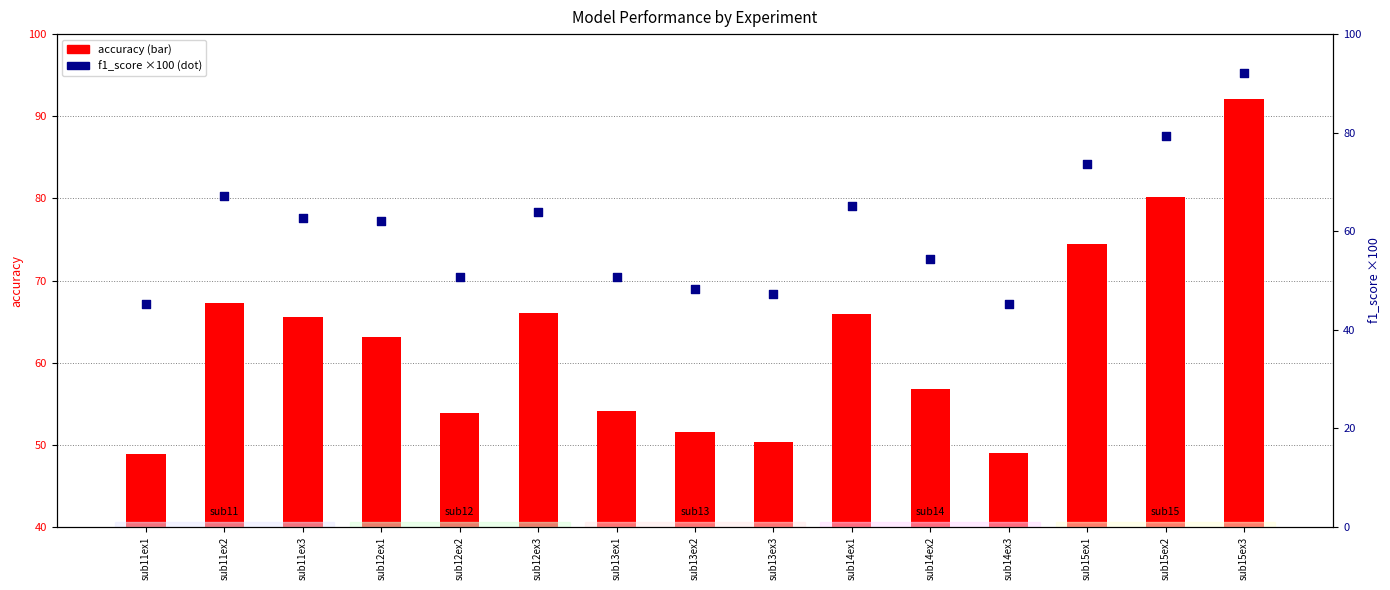

At how many categories does at least one series exceed 80?

2